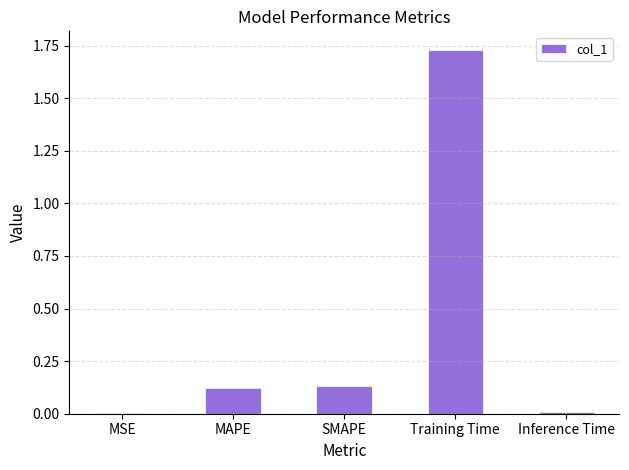

Which has a higher value, Training Time or SMAPE?

Training Time